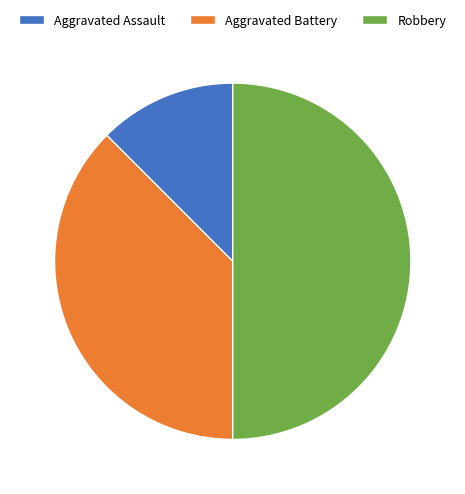

Is Aggravated Battery the majority of the pie?

No